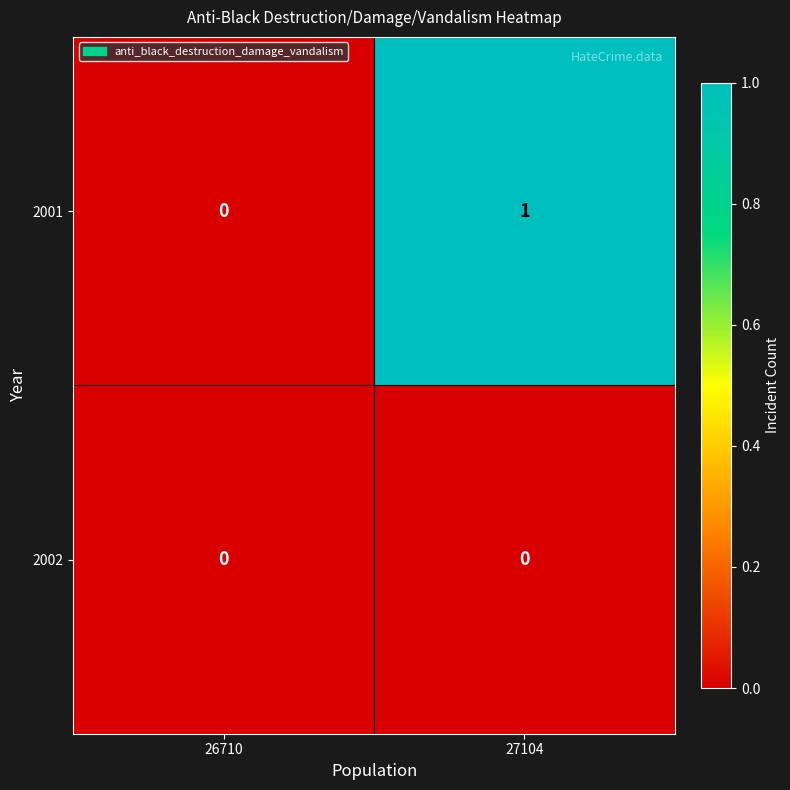

True or false: 2002 has a value of 0 at 27104.

True